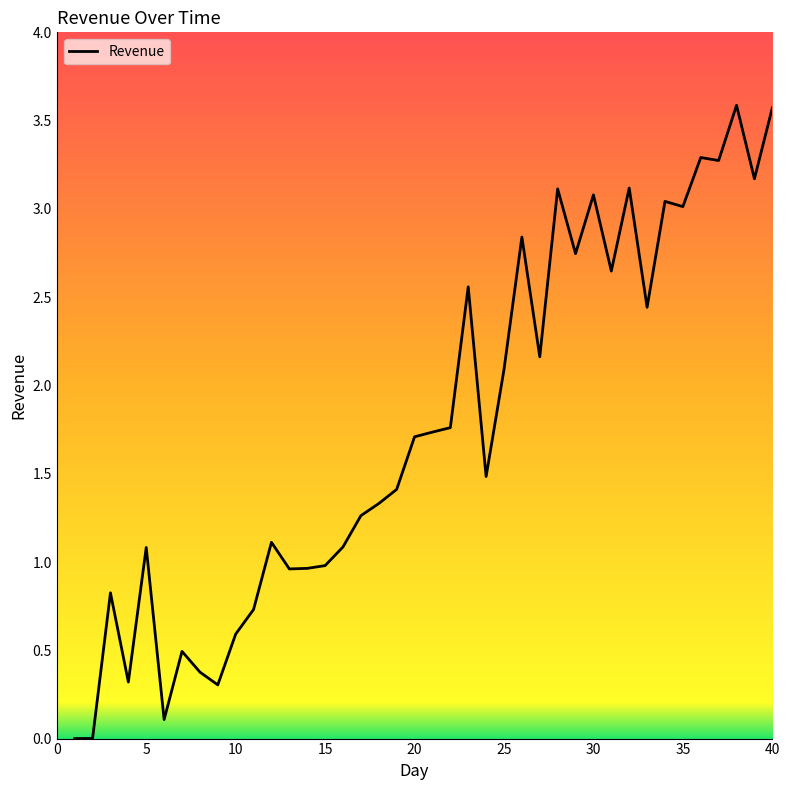

What is the difference between the maximum and minimum values?

3.6